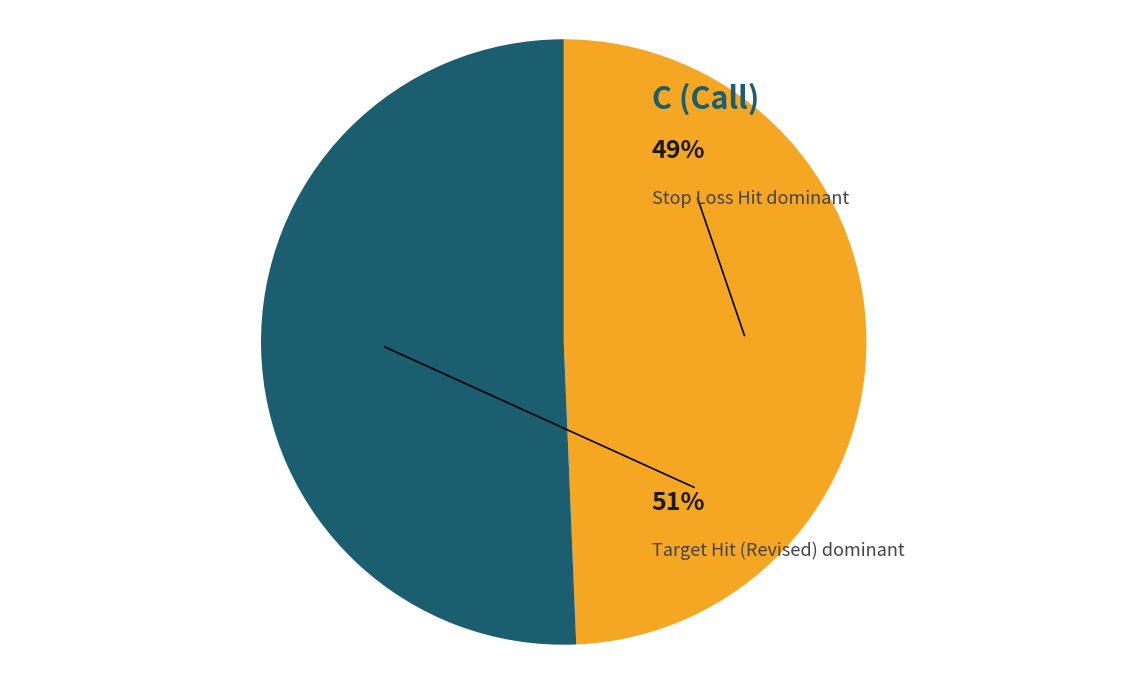

Is there a majority slice in this chart?

Yes